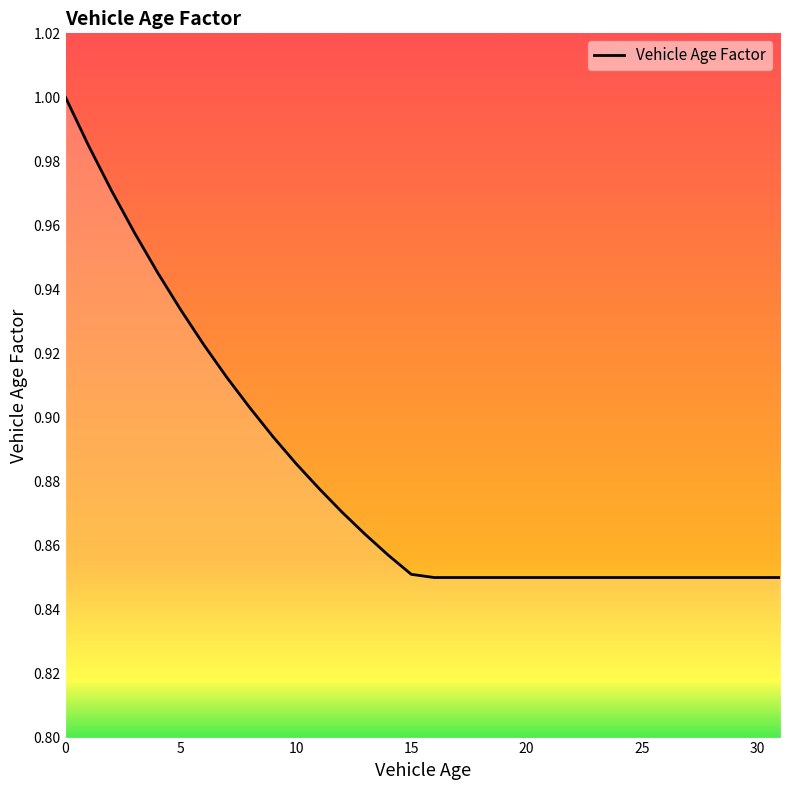

How many lines are shown in the chart?

1